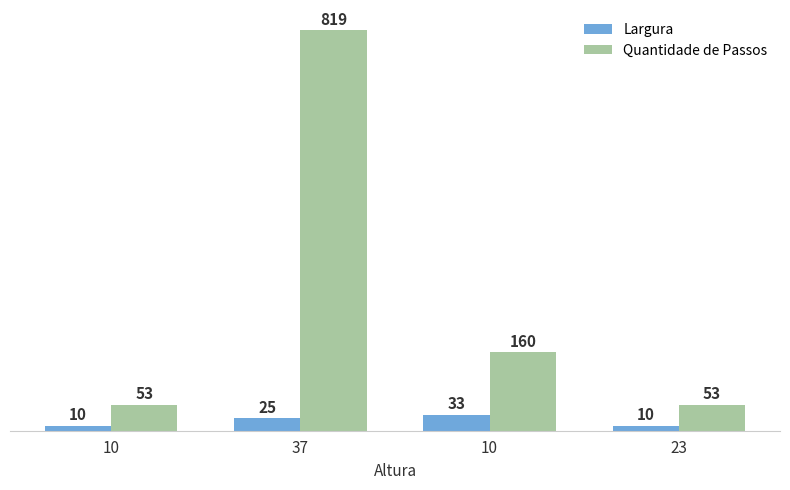

Which series has the widest spread of values?

Quantidade de Passos